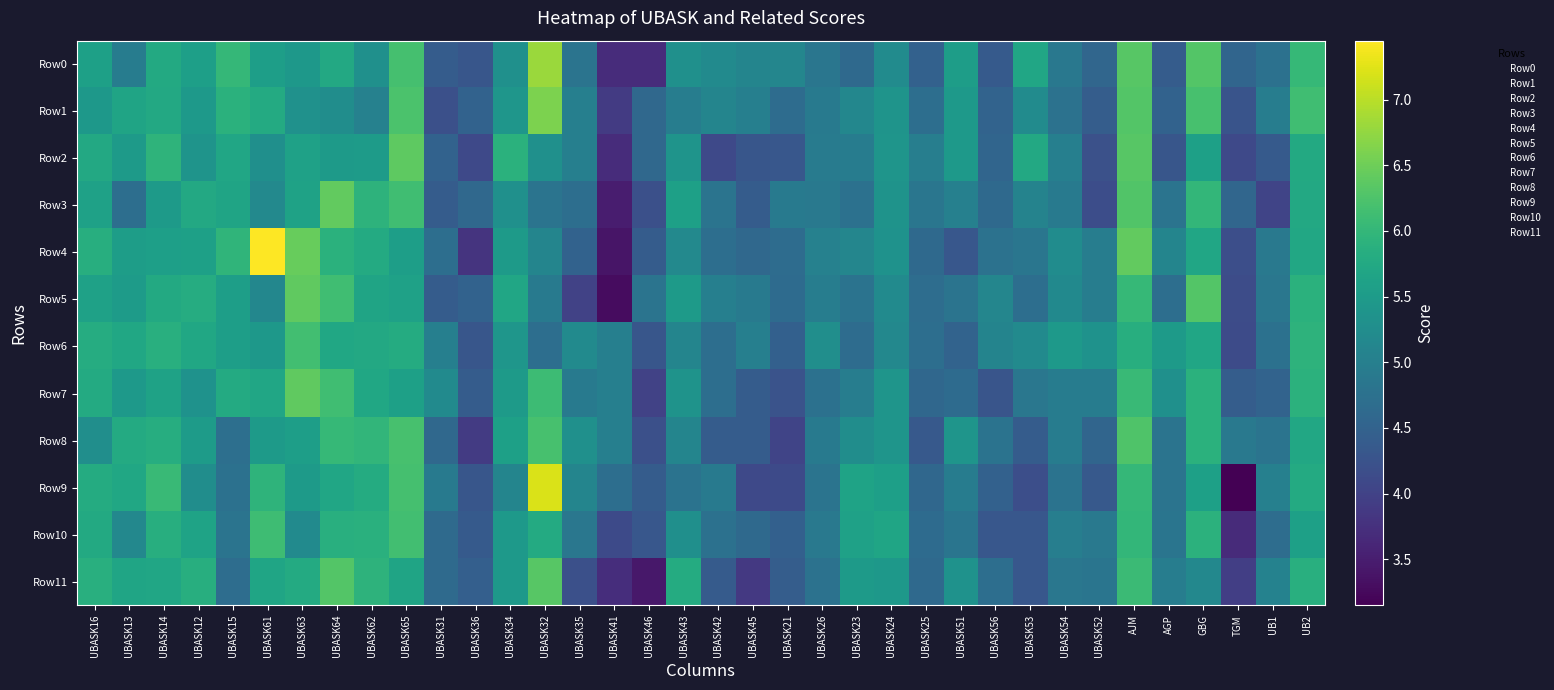

Reading left to right, extract all data points from this chart.

Row0: UBASK16=5.6	UBASK13=5.0	UBASK14=5.8	UBASK12=5.6	UBASK15=6.0	UBASK61=5.6	UBASK63=5.5	UBASK64=5.7	UBASK62=5.3	UBASK65=6.2	UBASK31=4.4	UBASK36=4.3	UBASK34=5.3	UBASK32=6.8	UBASK35=4.8	UBASK41=3.7	UBASK46=3.7	UBASK43=5.3	UBASK42=5.2	UBASK45=5.1	UBASK21=5.1	UBASK26=4.8	UBASK23=4.6	UBASK24=5.2	UBASK25=4.5	UBASK51=5.5	UBASK56=4.4	UBASK53=5.7	UBASK54=4.9	UBASK52=4.6	AJM=6.3	AGP=4.4	GBG=6.3	TGM=4.5	UB1=4.8	UB2=6.0
Row1: UBASK16=5.4	UBASK13=5.7	UBASK14=5.7	UBASK12=5.5	UBASK15=5.9	UBASK61=5.8	UBASK63=5.3	UBASK64=5.3	UBASK62=5.0	UBASK65=6.2	UBASK31=4.2	UBASK36=4.5	UBASK34=5.4	UBASK32=6.6	UBASK35=5.0	UBASK41=3.9	UBASK46=4.6	UBASK43=5.0	UBASK42=5.1	UBASK45=5.0	UBASK21=4.7	UBASK26=4.9	UBASK23=5.1	UBASK24=5.4	UBASK25=4.7	UBASK51=5.5	UBASK56=4.5	UBASK53=5.2	UBASK54=4.8	UBASK52=4.4	AJM=6.3	AGP=4.5	GBG=6.2	TGM=4.3	UB1=5.0	UB2=6.1
Row2: UBASK16=5.7	UBASK13=5.5	UBASK14=5.9	UBASK12=5.4	UBASK15=5.7	UBASK61=5.3	UBASK63=5.6	UBASK64=5.5	UBASK62=5.5	UBASK65=6.4	UBASK31=4.5	UBASK36=4.1	UBASK34=5.9	UBASK32=5.3	UBASK35=5.0	UBASK41=3.7	UBASK46=4.6	UBASK43=5.4	UBASK42=4.1	UBASK45=4.3	UBASK21=4.3	UBASK26=4.9	UBASK23=5.0	UBASK24=5.4	UBASK25=5.0	UBASK51=5.5	UBASK56=4.5	UBASK53=5.7	UBASK54=5.0	UBASK52=4.2	AJM=6.3	AGP=4.3	GBG=5.6	TGM=4.1	UB1=4.4	UB2=5.8
Row3: UBASK16=5.6	UBASK13=4.7	UBASK14=5.5	UBASK12=5.8	UBASK15=5.7	UBASK61=5.2	UBASK63=5.6	UBASK64=6.4	UBASK62=5.9	UBASK65=6.1	UBASK31=4.4	UBASK36=4.6	UBASK34=5.3	UBASK32=4.8	UBASK35=4.7	UBASK41=3.5	UBASK46=4.2	UBASK43=5.6	UBASK42=4.8	UBASK45=4.4	UBASK21=4.9	UBASK26=4.9	UBASK23=4.8	UBASK24=5.4	UBASK25=4.8	UBASK51=5.0	UBASK56=4.6	UBASK53=5.1	UBASK54=4.9	UBASK52=4.2	AJM=6.3	AGP=4.8	GBG=6.0	TGM=4.6	UB1=4.0	UB2=5.7
Row4: UBASK16=5.8	UBASK13=5.5	UBASK14=5.6	UBASK12=5.6	UBASK15=6.0	UBASK61=7.4	UBASK63=6.4	UBASK64=5.9	UBASK62=5.8	UBASK65=5.6	UBASK31=4.7	UBASK36=3.8	UBASK34=5.5	UBASK32=5.1	UBASK35=4.5	UBASK41=3.4	UBASK46=4.4	UBASK43=5.2	UBASK42=4.7	UBASK45=4.6	UBASK21=4.7	UBASK26=5.0	UBASK23=5.1	UBASK24=5.3	UBASK25=4.6	UBASK51=4.3	UBASK56=4.8	UBASK53=4.8	UBASK54=5.2	UBASK52=5.0	AJM=6.4	AGP=5.1	GBG=5.7	TGM=4.2	UB1=4.9	UB2=5.7
Row5: UBASK16=5.6	UBASK13=5.5	UBASK14=5.8	UBASK12=5.8	UBASK15=5.6	UBASK61=5.1	UBASK63=6.4	UBASK64=6.1	UBASK62=5.7	UBASK65=5.6	UBASK31=4.4	UBASK36=4.5	UBASK34=5.7	UBASK32=4.9	UBASK35=4.0	UBASK41=3.3	UBASK46=4.8	UBASK43=5.5	UBASK42=5.0	UBASK45=4.9	UBASK21=4.7	UBASK26=5.0	UBASK23=4.8	UBASK24=5.2	UBASK25=4.7	UBASK51=4.8	UBASK56=5.1	UBASK53=4.7	UBASK54=5.2	UBASK52=5.0	AJM=6.0	AGP=4.7	GBG=6.3	TGM=4.2	UB1=4.8	UB2=5.9
Row6: UBASK16=5.8	UBASK13=5.7	UBASK14=5.9	UBASK12=5.7	UBASK15=5.6	UBASK61=5.4	UBASK63=6.2	UBASK64=5.7	UBASK62=5.7	UBASK65=5.8	UBASK31=5.0	UBASK36=4.3	UBASK34=5.4	UBASK32=4.7	UBASK35=5.2	UBASK41=5.0	UBASK46=4.3	UBASK43=5.1	UBASK42=4.7	UBASK45=5.0	UBASK21=4.5	UBASK26=5.3	UBASK23=4.7	UBASK24=5.2	UBASK25=4.7	UBASK51=4.5	UBASK56=5.1	UBASK53=5.2	UBASK54=5.5	UBASK52=5.3	AJM=5.8	AGP=5.5	GBG=5.7	TGM=4.1	UB1=4.8	UB2=5.9
Row7: UBASK16=5.8	UBASK13=5.5	UBASK14=5.6	UBASK12=5.3	UBASK15=5.8	UBASK61=5.7	UBASK63=6.4	UBASK64=6.1	UBASK62=5.7	UBASK65=5.6	UBASK31=5.2	UBASK36=4.4	UBASK34=5.5	UBASK32=6.1	UBASK35=4.9	UBASK41=5.0	UBASK46=4.0	UBASK43=5.3	UBASK42=4.7	UBASK45=4.4	UBASK21=4.2	UBASK26=4.8	UBASK23=5.0	UBASK24=5.4	UBASK25=4.6	UBASK51=4.7	UBASK56=4.3	UBASK53=4.9	UBASK54=5.0	UBASK52=5.0	AJM=6.1	AGP=5.3	GBG=5.9	TGM=4.4	UB1=4.5	UB2=5.9
Row8: UBASK16=5.3	UBASK13=5.8	UBASK14=5.8	UBASK12=5.5	UBASK15=4.7	UBASK61=5.5	UBASK63=5.6	UBASK64=6.0	UBASK62=6.0	UBASK65=6.2	UBASK31=4.6	UBASK36=3.9	UBASK34=5.6	UBASK32=6.2	UBASK35=5.3	UBASK41=5.0	UBASK46=4.2	UBASK43=5.1	UBASK42=4.4	UBASK45=4.4	UBASK21=4.0	UBASK26=4.9	UBASK23=5.3	UBASK24=5.4	UBASK25=4.3	UBASK51=5.4	UBASK56=4.8	UBASK53=4.4	UBASK54=5.0	UBASK52=4.5	AJM=6.3	AGP=4.8	GBG=5.9	TGM=4.9	UB1=4.8	UB2=5.7
Row9: UBASK16=5.8	UBASK13=5.7	UBASK14=6.1	UBASK12=5.3	UBASK15=4.8	UBASK61=6.0	UBASK63=5.5	UBASK64=5.7	UBASK62=5.8	UBASK65=6.2	UBASK31=4.9	UBASK36=4.3	UBASK34=5.1	UBASK32=7.2	UBASK35=5.1	UBASK41=4.7	UBASK46=4.4	UBASK43=4.8	UBASK42=4.9	UBASK45=4.1	UBASK21=4.1	UBASK26=4.8	UBASK23=5.7	UBASK24=5.6	UBASK25=4.6	UBASK51=5.0	UBASK56=4.5	UBASK53=4.2	UBASK54=4.8	UBASK52=4.4	AJM=6.0	AGP=4.8	GBG=5.6	TGM=3.1	UB1=5.0	UB2=5.8
Row10: UBASK16=5.8	UBASK13=5.2	UBASK14=5.8	UBASK12=5.6	UBASK15=4.8	UBASK61=6.1	UBASK63=5.2	UBASK64=5.9	UBASK62=5.9	UBASK65=6.1	UBASK31=4.6	UBASK36=4.4	UBASK34=5.5	UBASK32=5.8	UBASK35=4.8	UBASK41=4.1	UBASK46=4.3	UBASK43=5.3	UBASK42=4.8	UBASK45=4.6	UBASK21=4.5	UBASK26=4.9	UBASK23=5.6	UBASK24=5.7	UBASK25=4.7	UBASK51=4.8	UBASK56=4.3	UBASK53=4.3	UBASK54=5.0	UBASK52=4.9	AJM=6.0	AGP=4.8	GBG=5.9	TGM=3.7	UB1=4.7	UB2=5.6
Row11: UBASK16=5.9	UBASK13=5.7	UBASK14=5.7	UBASK12=5.8	UBASK15=4.7	UBASK61=5.7	UBASK63=5.8	UBASK64=6.3	UBASK62=5.9	UBASK65=5.7	UBASK31=4.6	UBASK36=4.4	UBASK34=5.5	UBASK32=6.3	UBASK35=4.2	UBASK41=3.7	UBASK46=3.4	UBASK43=5.8	UBASK42=4.4	UBASK45=3.9	UBASK21=4.4	UBASK26=4.8	UBASK23=5.5	UBASK24=5.4	UBASK25=4.6	UBASK51=5.3	UBASK56=4.7	UBASK53=4.3	UBASK54=4.9	UBASK52=4.8	AJM=6.1	AGP=5.0	GBG=5.2	TGM=3.9	UB1=5.0	UB2=5.9